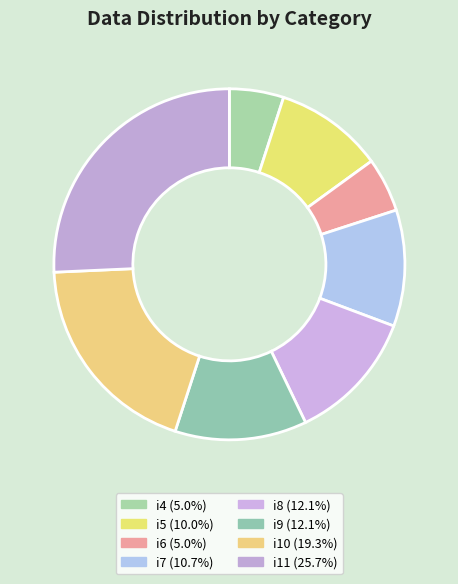

Count the number of slices in the pie.

8